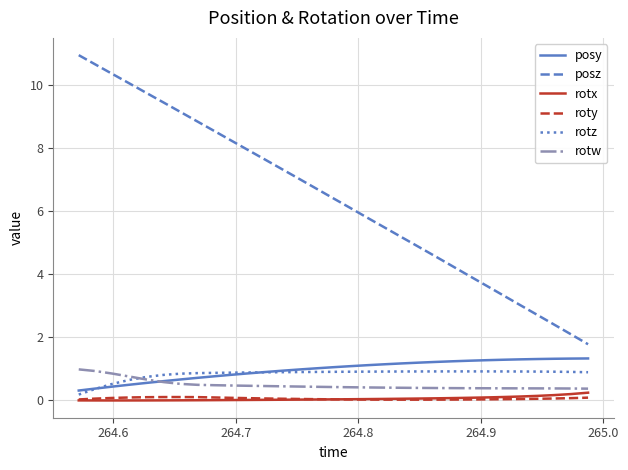

How many categories are shown in the chart?

31